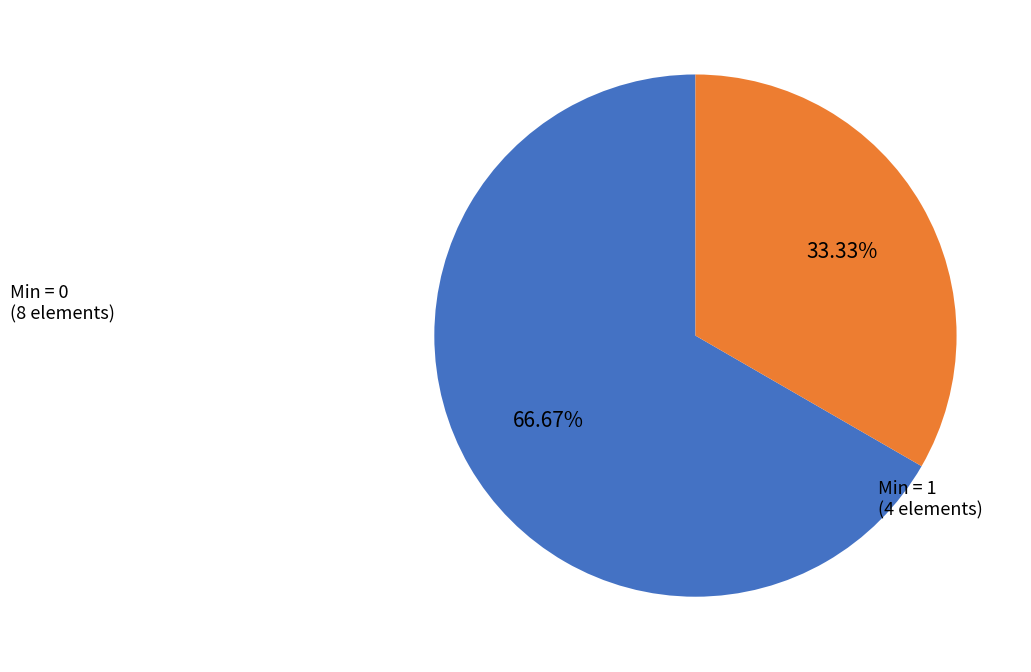

Does any single category account for the majority?

Yes